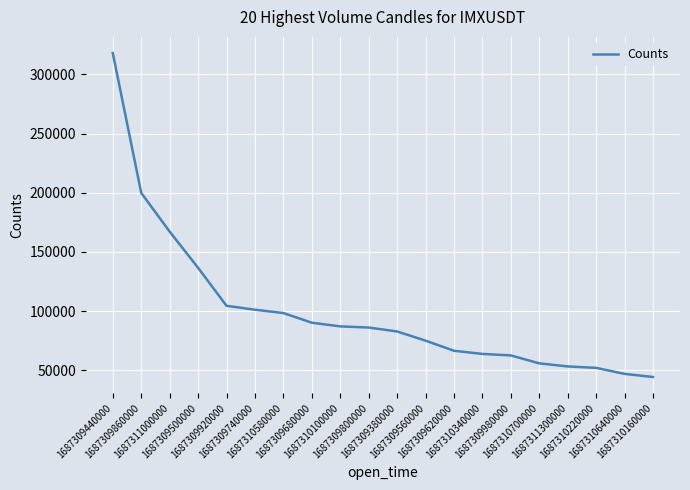

What is the sum of all values?

1993673